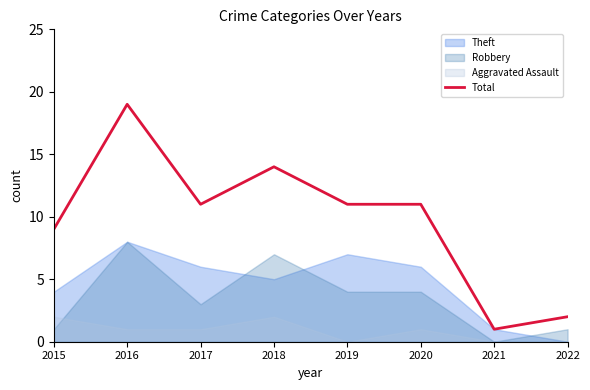

At which label is the value closest to 10?

2015